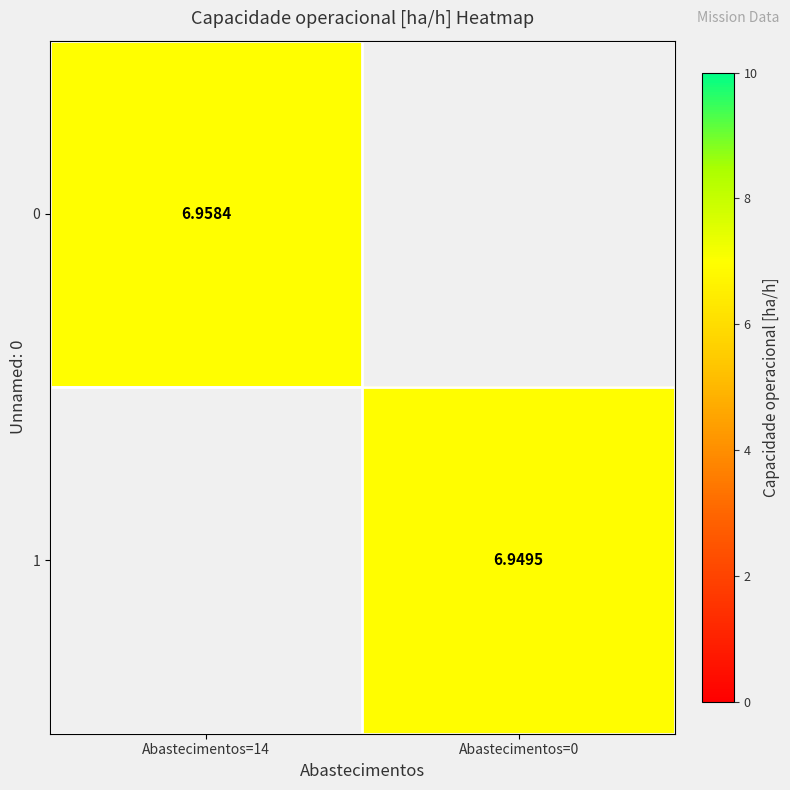

At Abastecimentos=14, list the series in order from largest to smallest.

0, 1